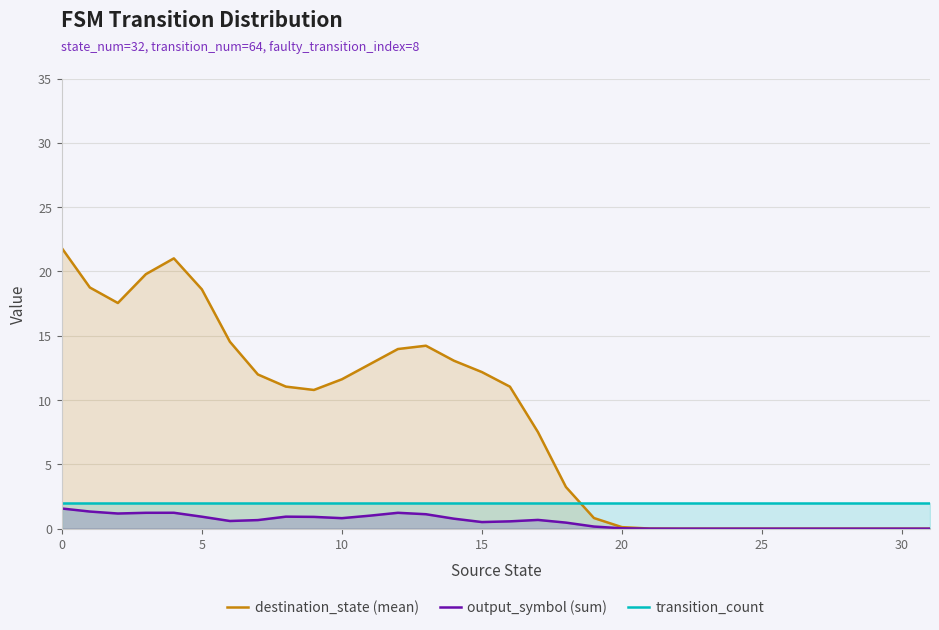

How many data points does each series have?

32